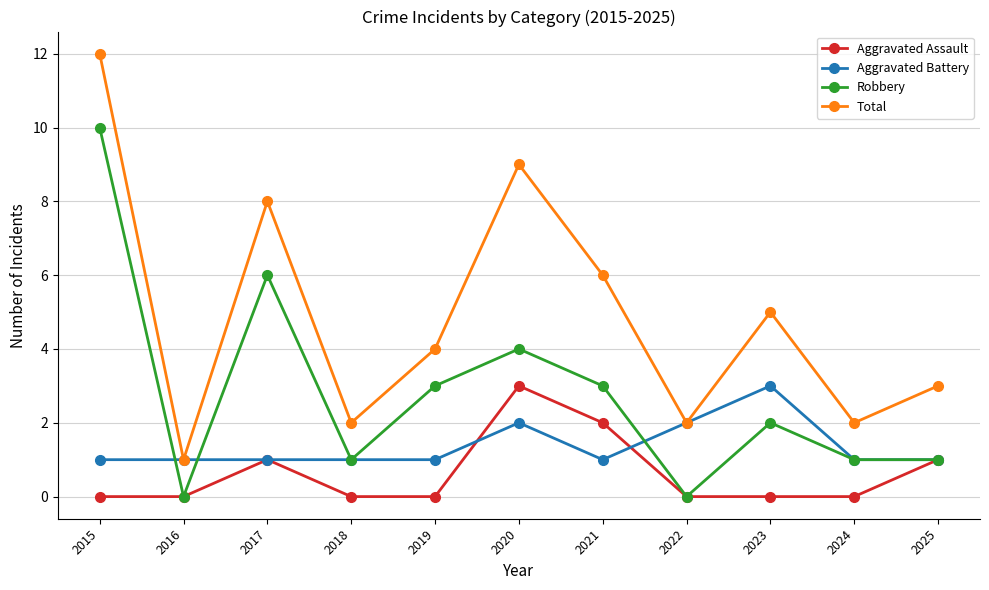

Which series has the largest total across all categories?

Total